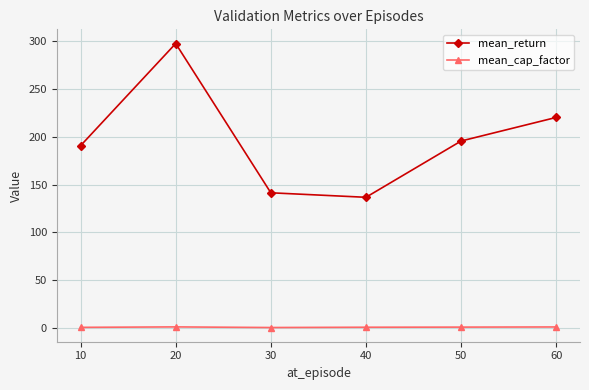

What is the value of the mean_return point at the 1st from the left?

190.7